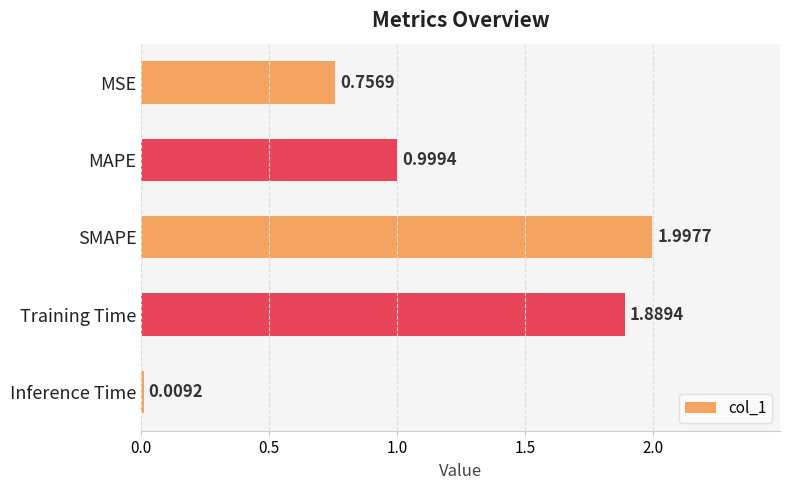

Rank the categories by value from highest to lowest.

SMAPE, Training Time, MAPE, MSE, Inference Time